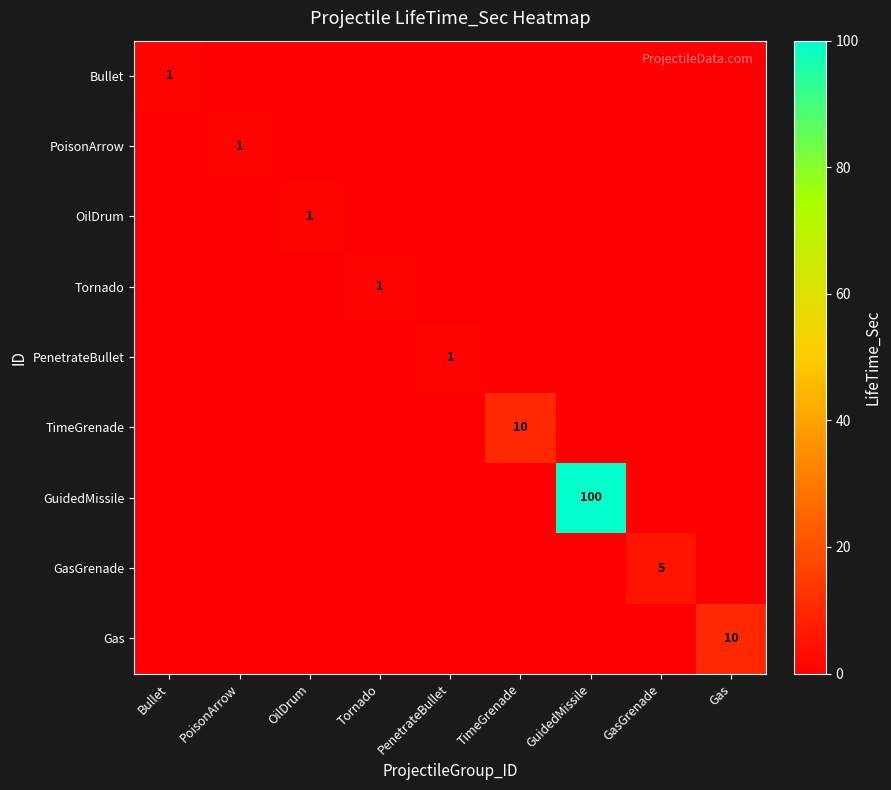

Which series has the largest total across all categories?

GuidedMissile